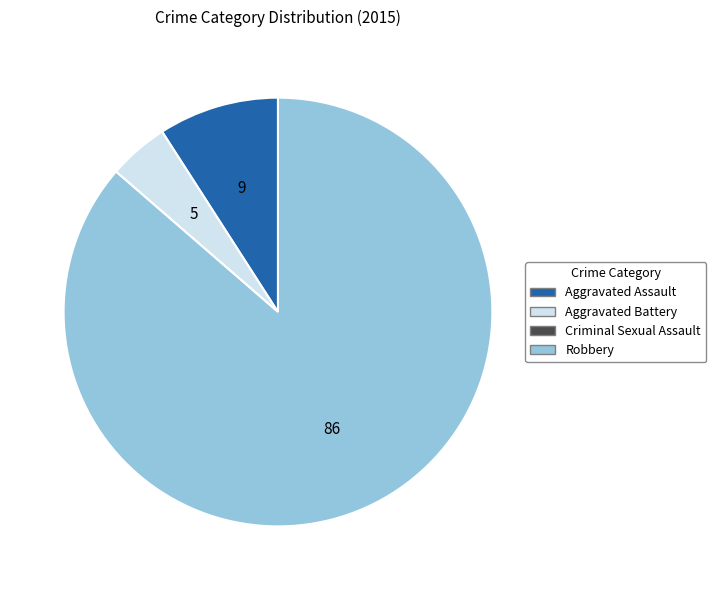

The Aggravated Assault slice represents 9% of the pie. True or false?

True